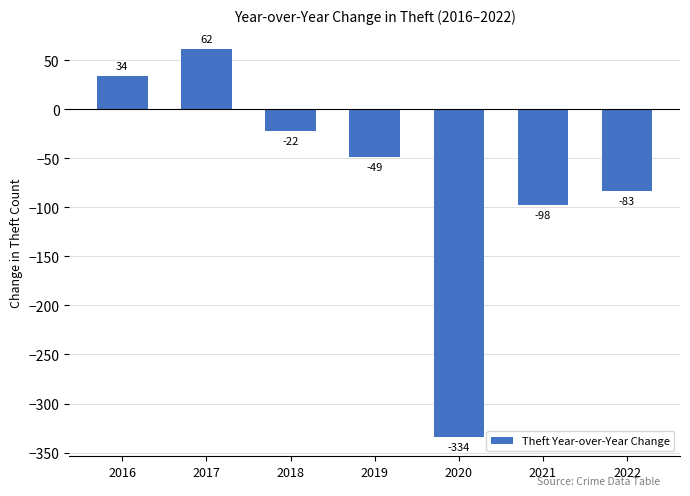

At which label is the value closest to -136?

2021